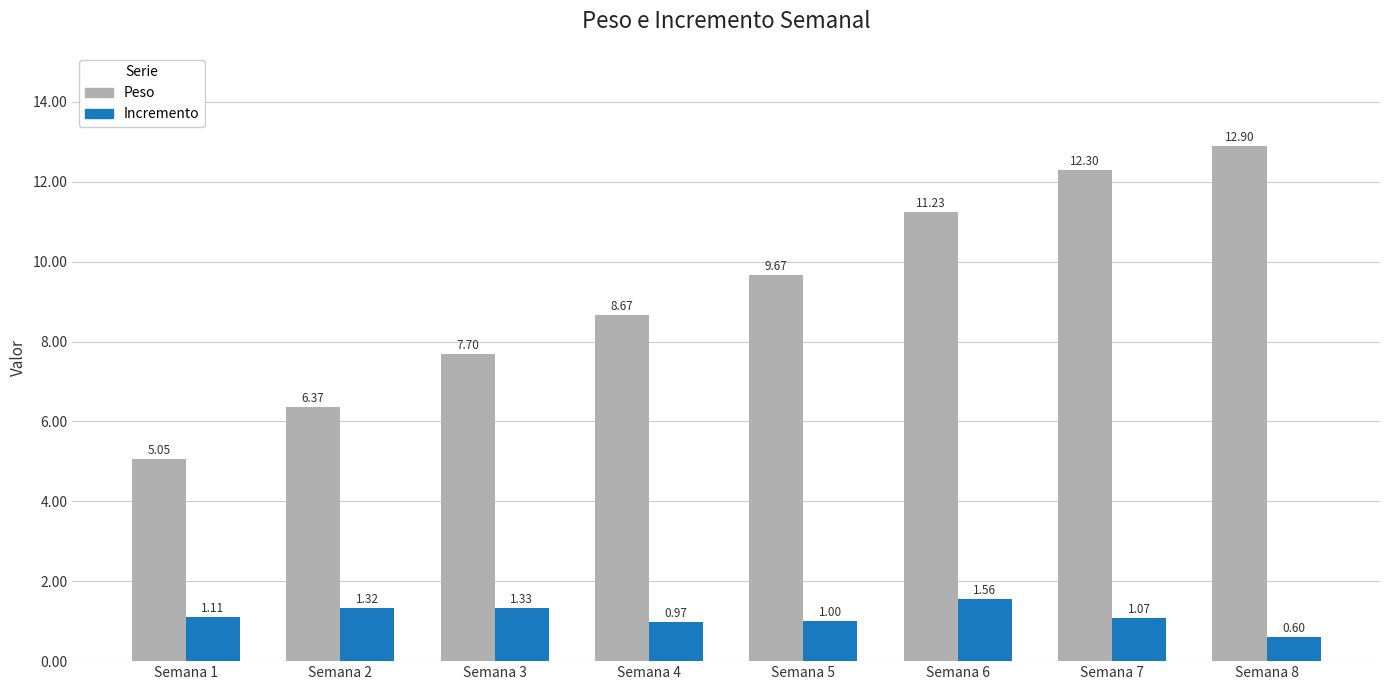

List the labels in order of Peso value, largest first.

Semana 8, Semana 7, Semana 6, Semana 5, Semana 4, Semana 3, Semana 2, Semana 1